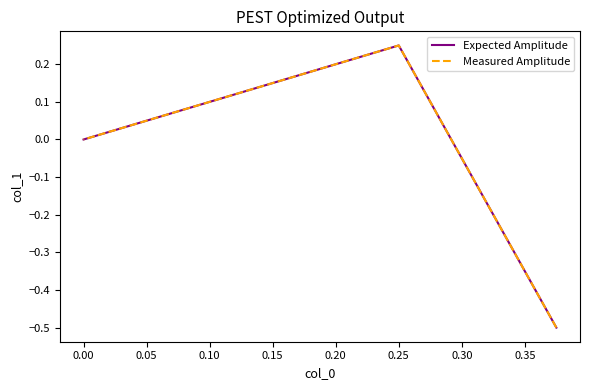

What is the difference between the maximum and minimum values in the Expected Amplitude series?

0.8